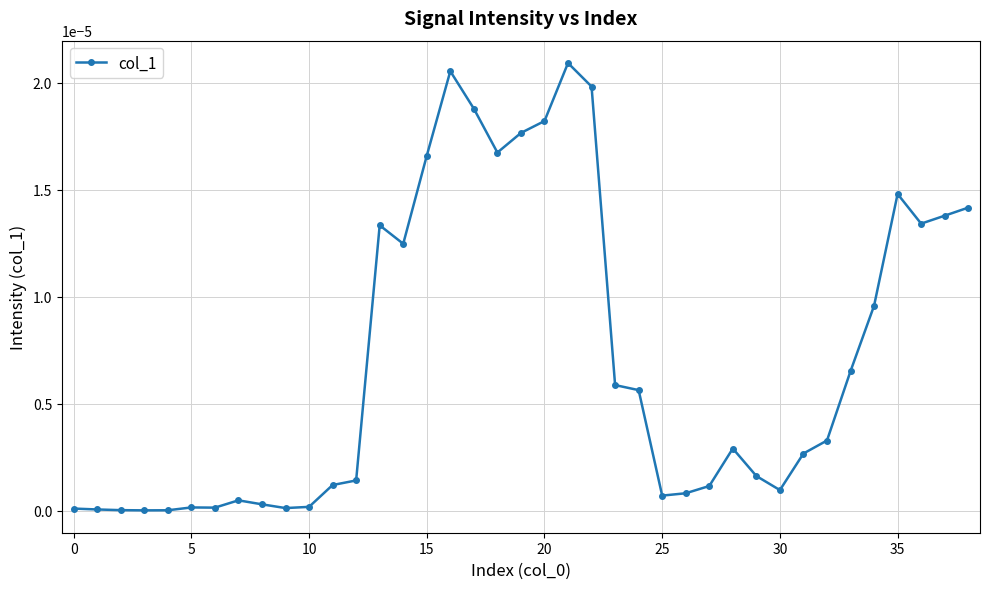

True or false: there are more than 1 points higher than both neighbors.

True